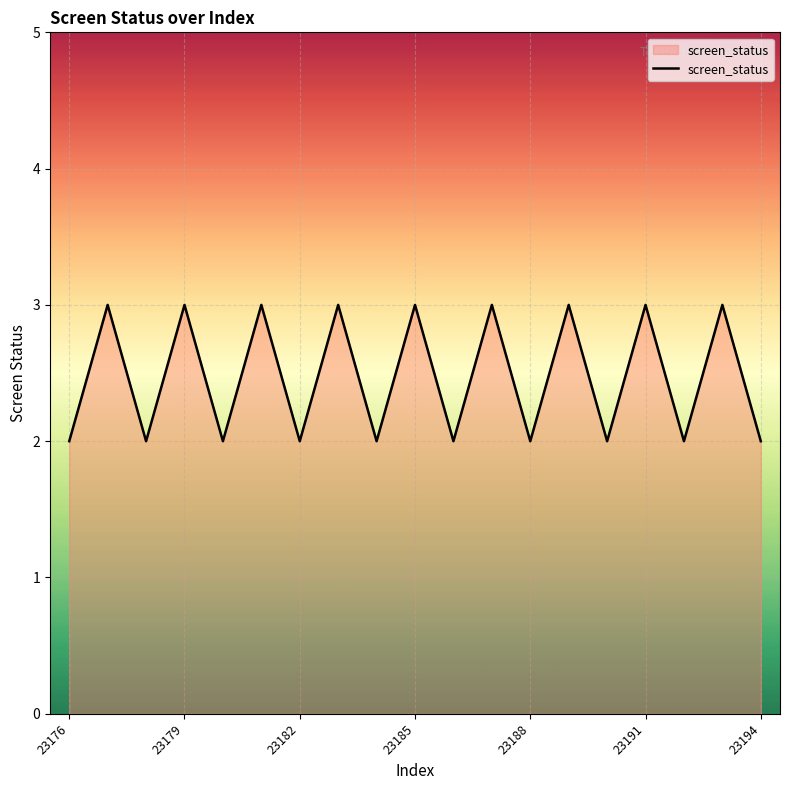

What is the greatest value displayed?

3